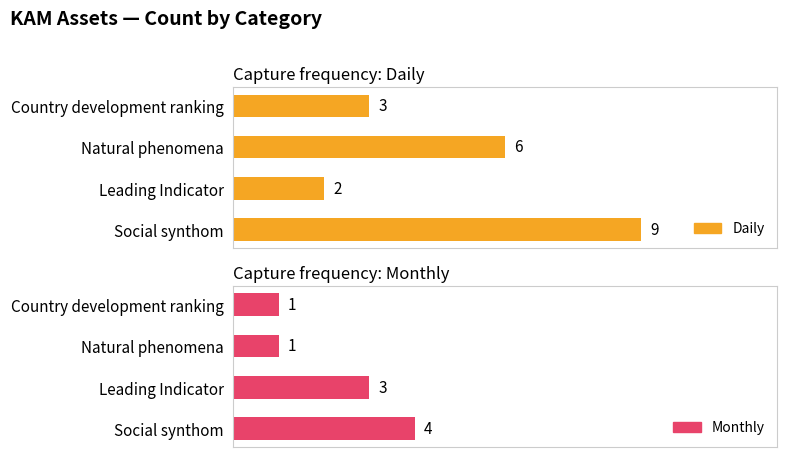

What is the highest value of the Daily series?

9